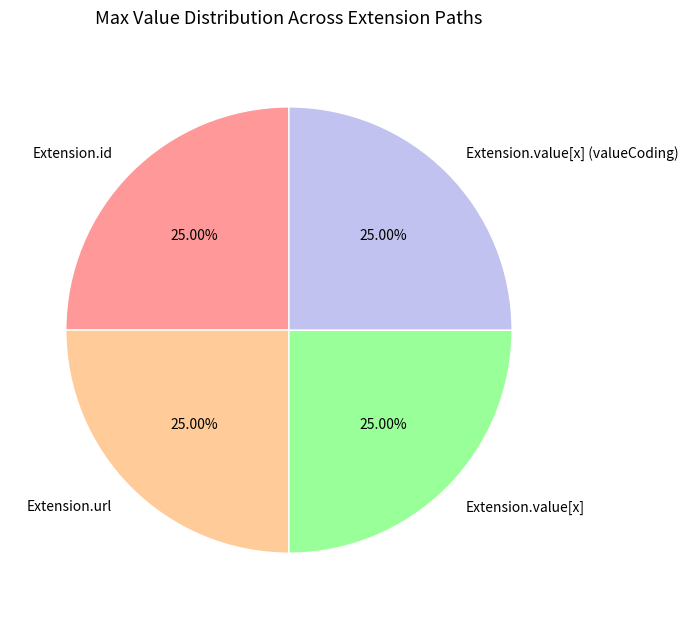

Count the number of slices in the pie.

4